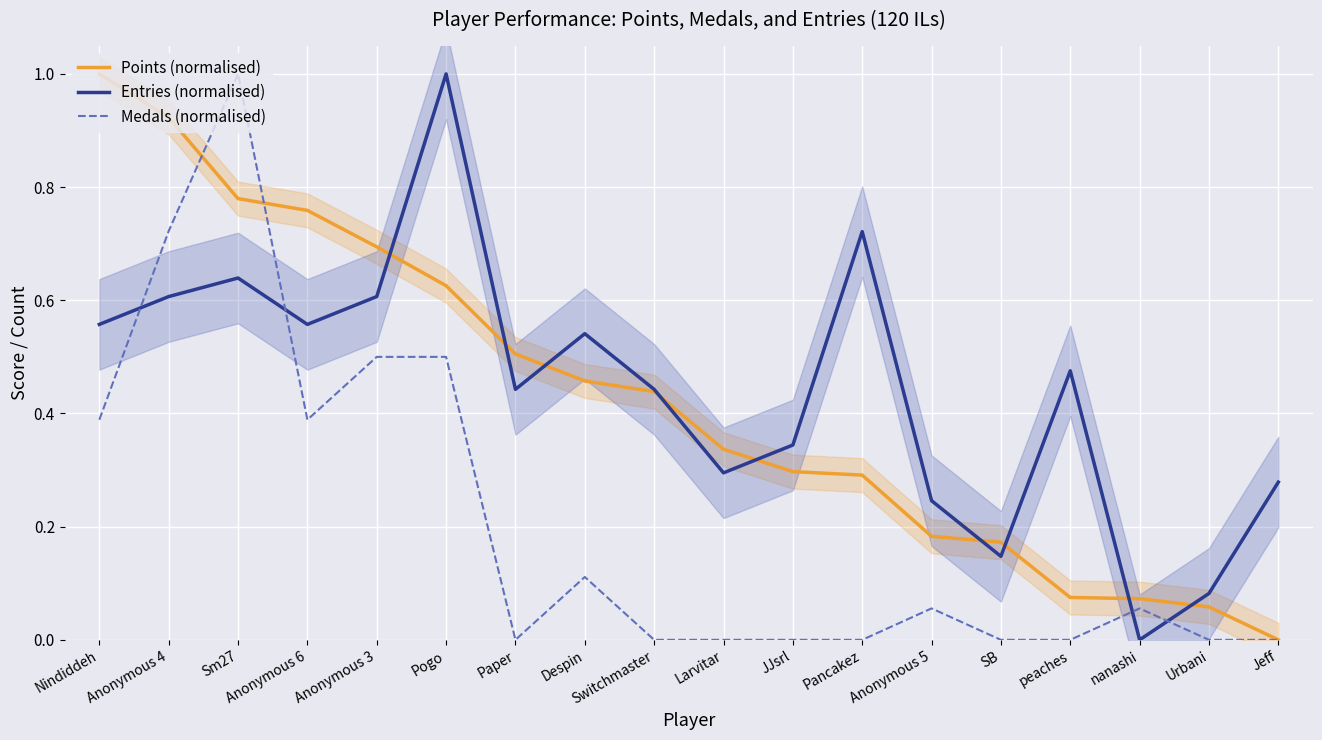

What is the label of the 4th point from the left?

Anonymous 6